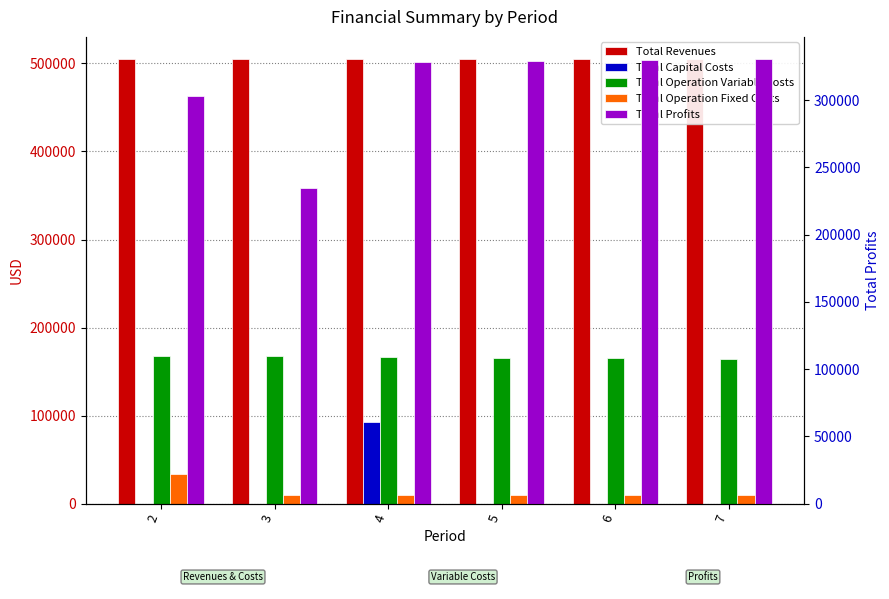

Reading right to left, what are all the values shown in this chart?

Total Revenues: 7=504868.1	6=504868.1	5=504868.1	4=504868.1	3=504868.1	2=504868.1
Total Capital Costs: 7=0.0	6=0.0	5=0.0	4=92800.0	3=0.0	2=0.0
Total Operation Variable Costs: 7=164546.9	6=165231.6	5=165915.4	4=166598.2	3=167280.1	2=167961.0
Total Operation Fixed Costs: 7=9752.0	6=9752.0	5=9752.0	4=9752.0	3=9752.0	2=33627.6
Total Profits: 7=330569.2	6=329884.4	5=329200.7	4=328517.9	3=235036.0	2=303279.5